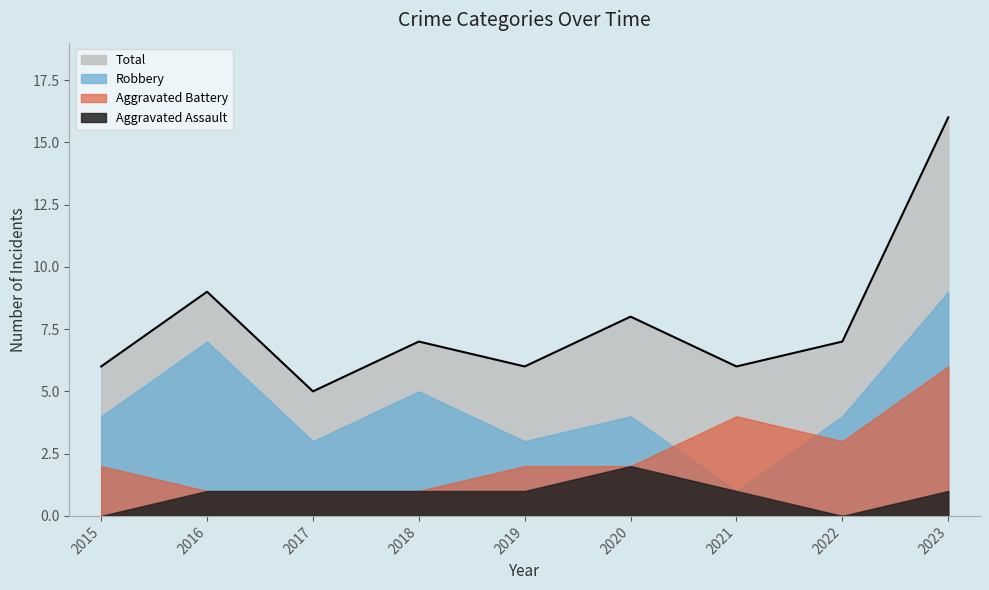

At which label is Total closest to 10?

2016